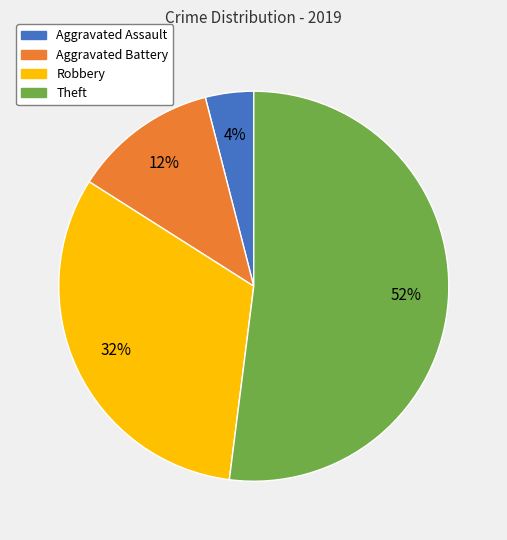

Which slice represents more than half of the pie?

Theft